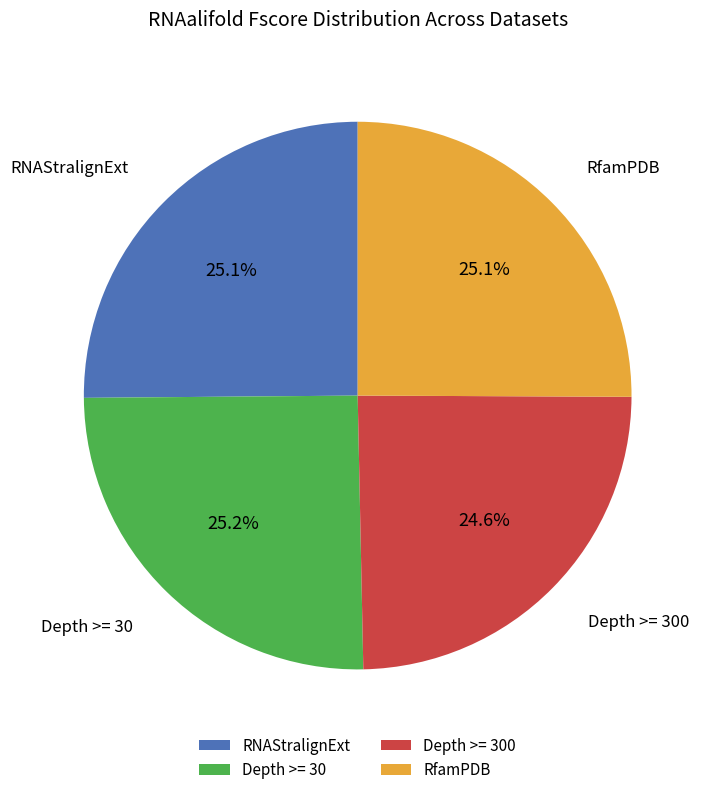

Is there any slice that represents more than half of the pie?

No